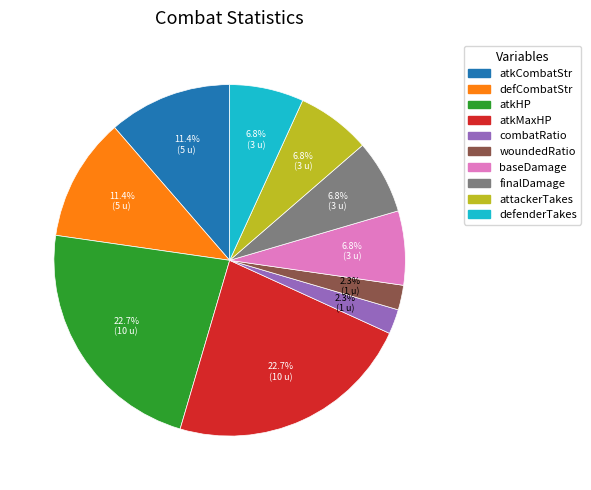

What percentage is the combatRatio slice, to the nearest percent?

2%